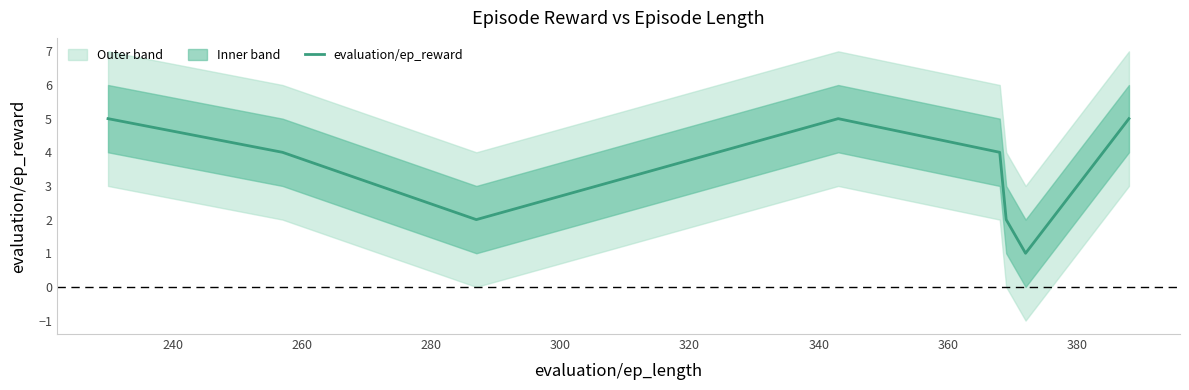

Count the number of values greater than 4.

3